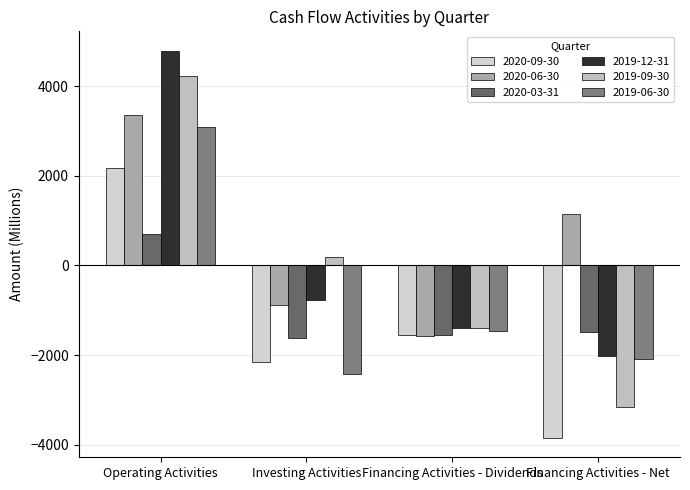

At which label is 2020-03-31 closest to -460?

Financing Activities - Net